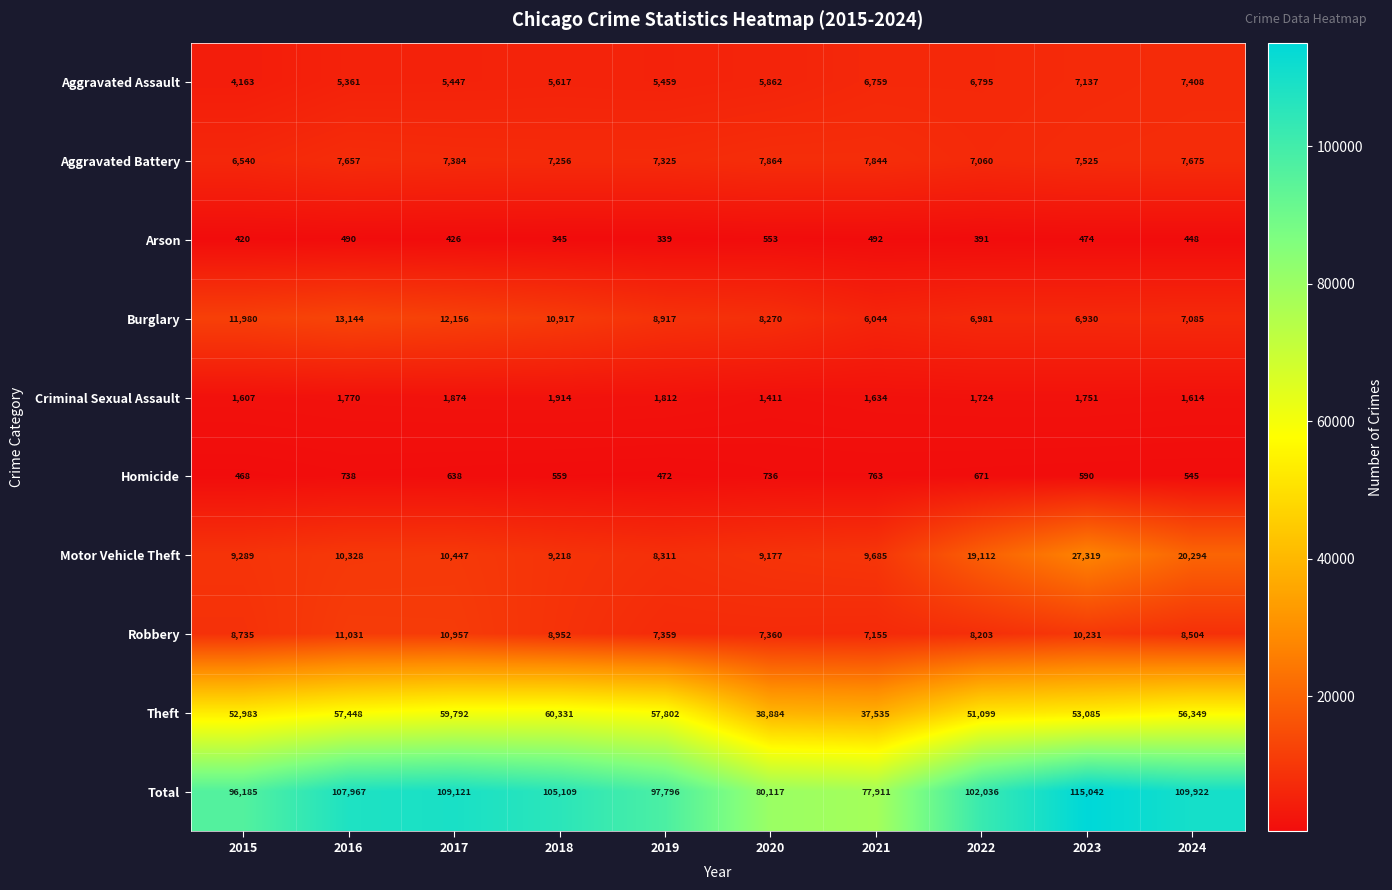

Is it true that Aggravated Battery equals 7844 at 2021?

True